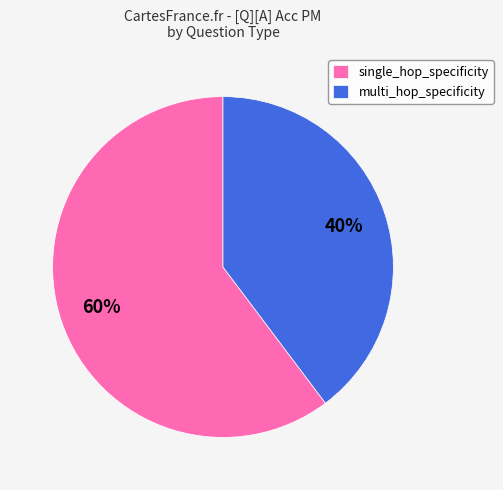

Which slice represents more than half of the pie?

single_hop_specificity